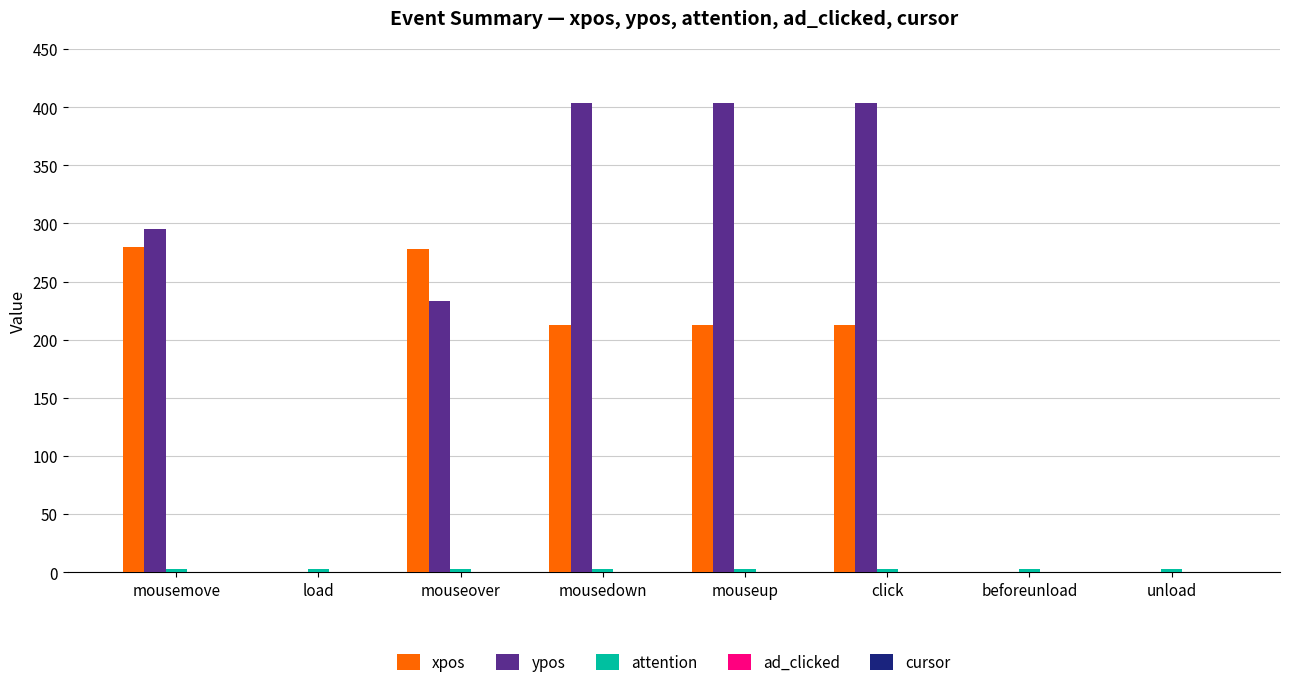

Is it true that ypos equals 0 at unload?

True